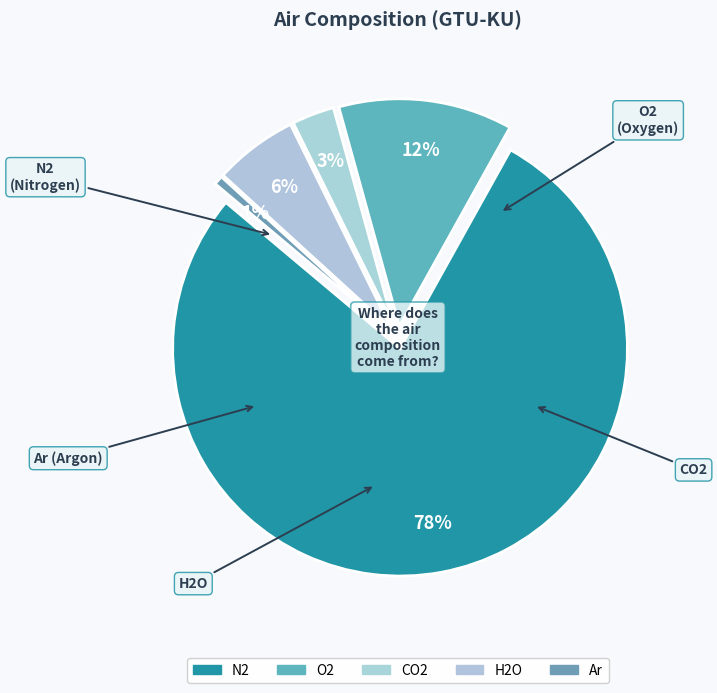

Count the number of slices in the pie.

5